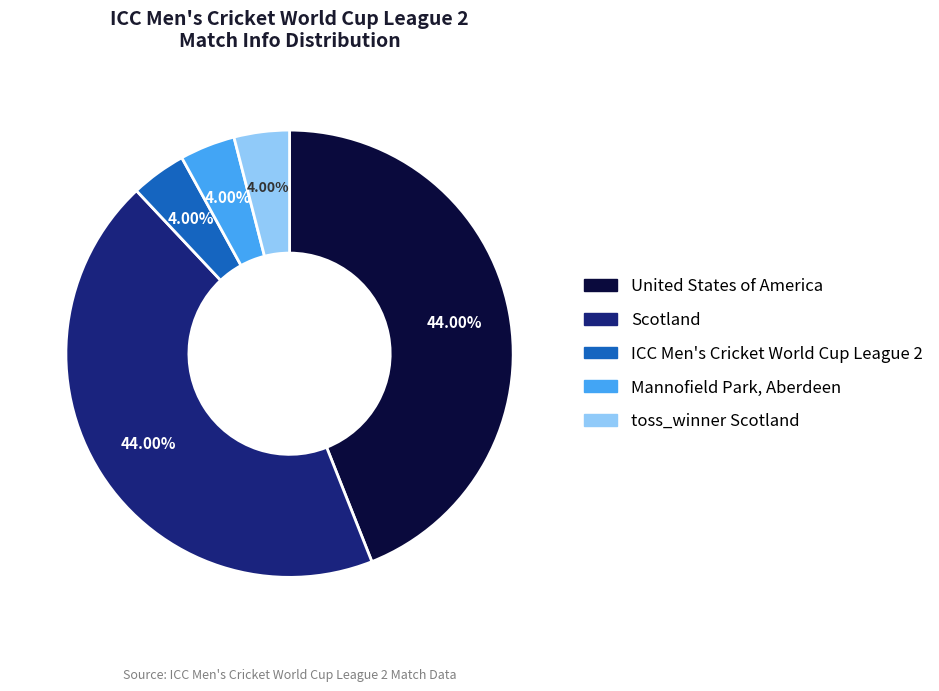

True or false: ICC Men's Cricket World Cup League 2 accounts for 13% of the total.

False